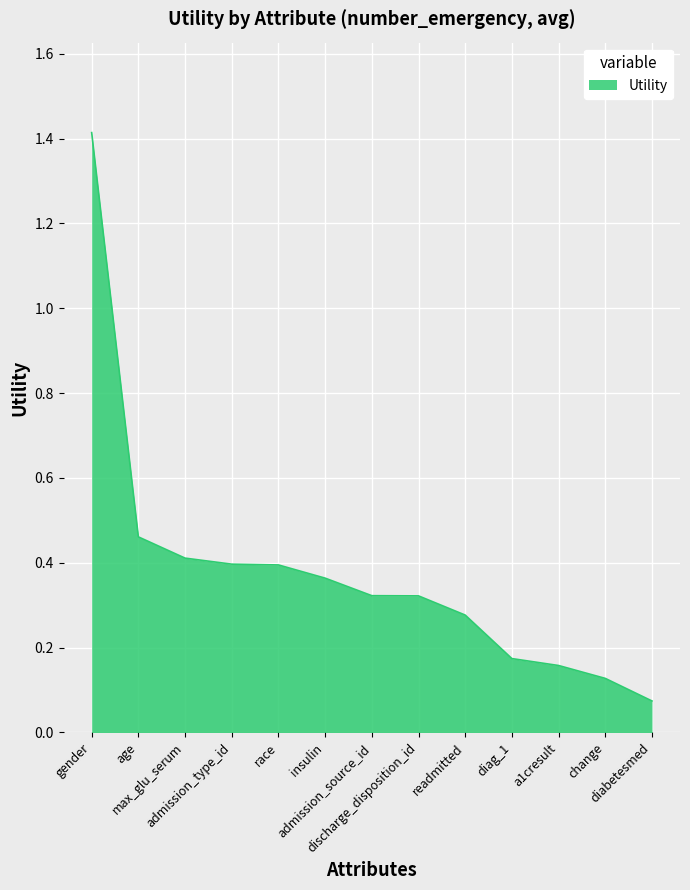

What is the difference between the maximum and minimum values?

1.3